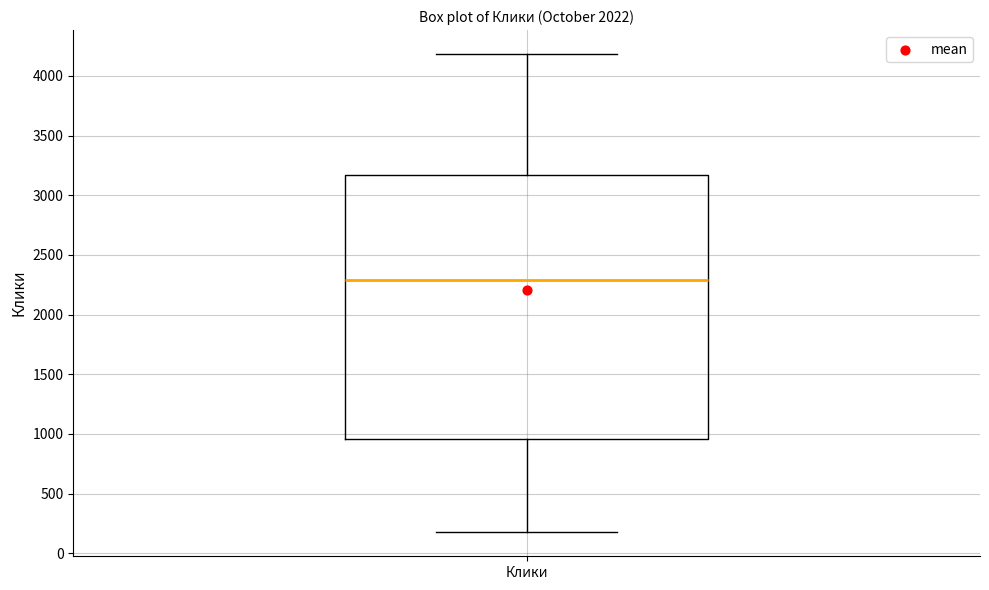

Read this box plot against the y-axis: the position of the median line, the range covered by the box, and the ends of both whiskers. The values are not printed on the chart, so give them approximately, as read against the axis.

median 2300, box 950 to 3150, whiskers 200 to 4200